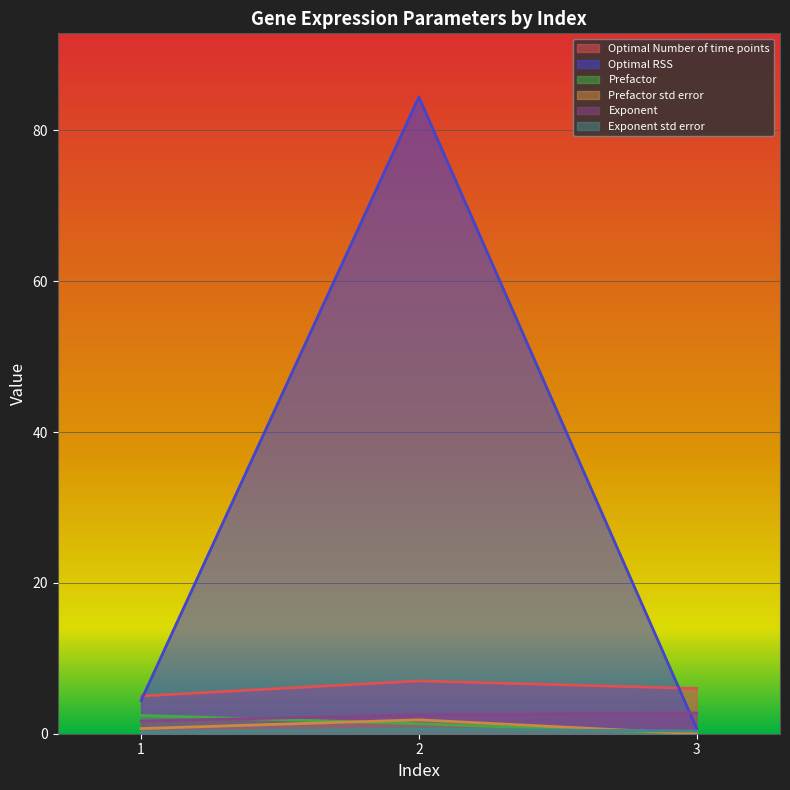

Which label corresponds to the largest value in the chart?

2